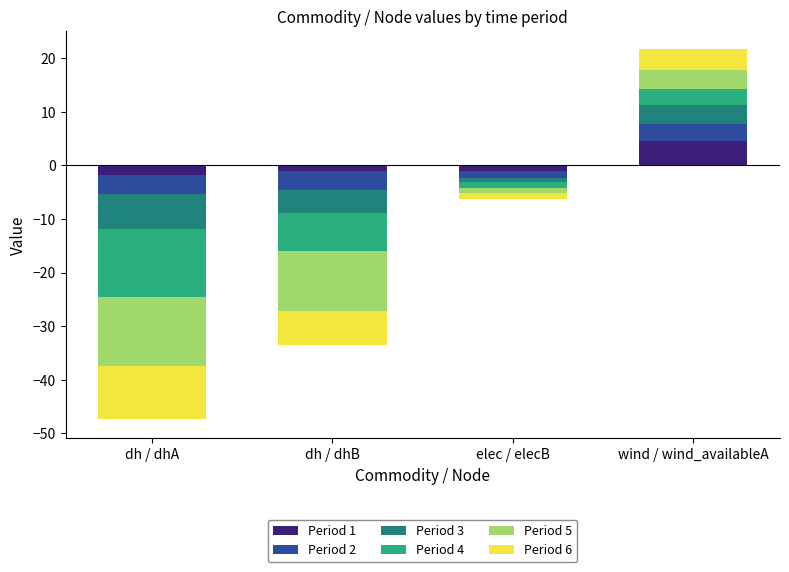

How many groups of bars are there?

4